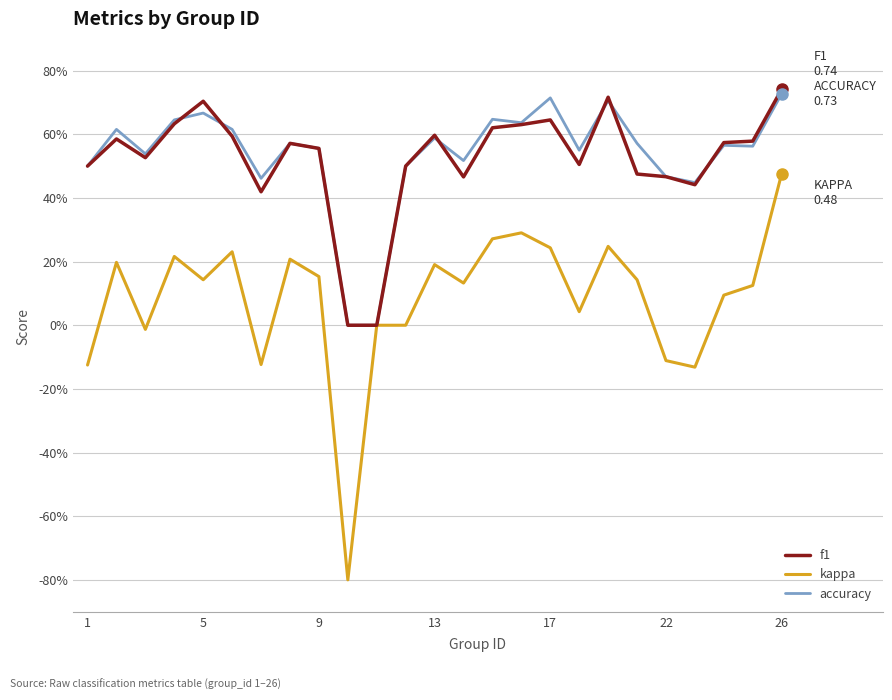

Does the chart display data point markers on the line(s)?

No